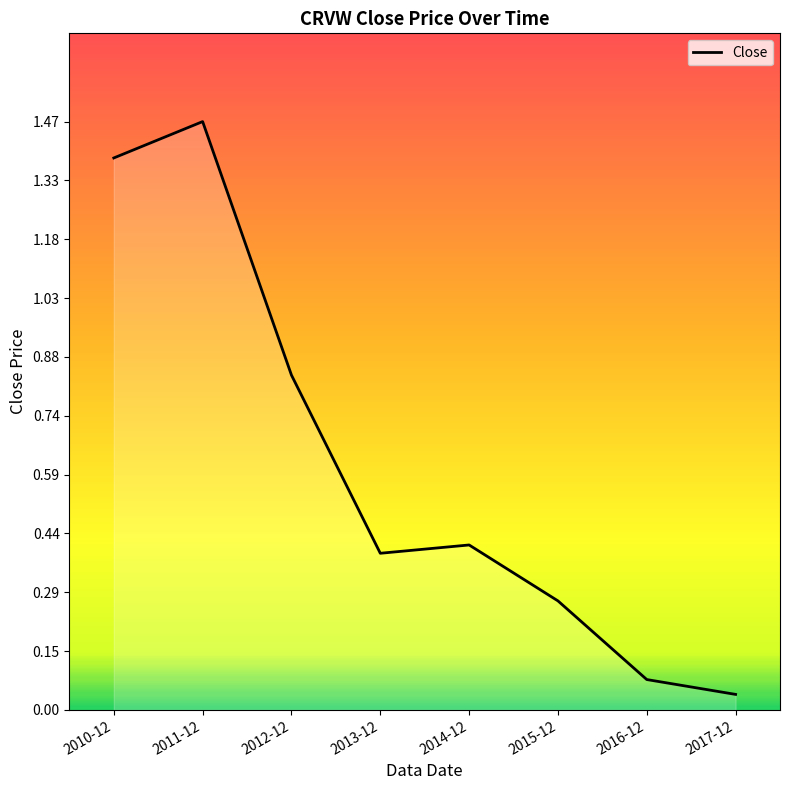

How many interior local valleys (lower than both neighbors) does the data have?

1